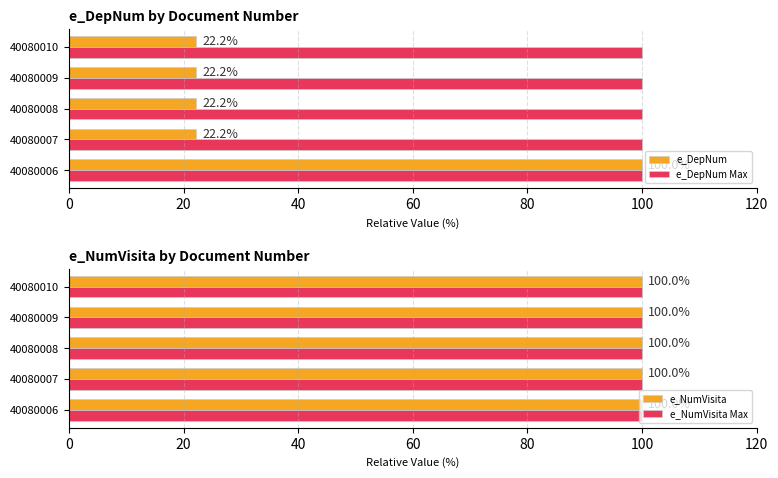

The value of e_DepNum Max at 40080009 is 41.2. True or false?

False